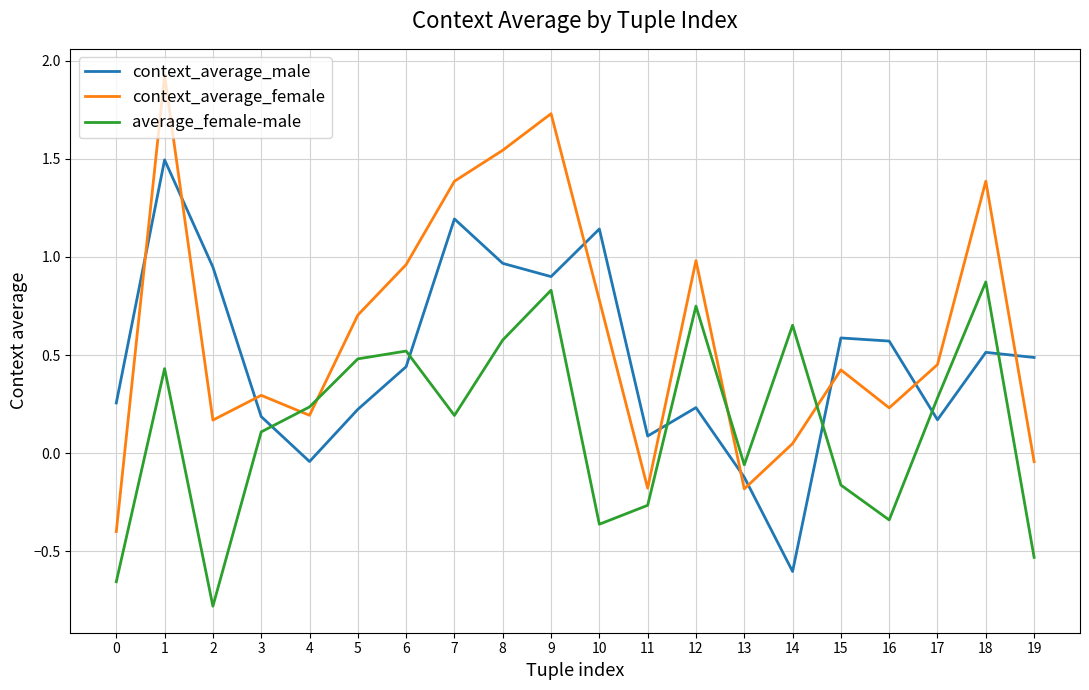

What is the difference between the maximum and minimum values in the context_average_female series?

2.3